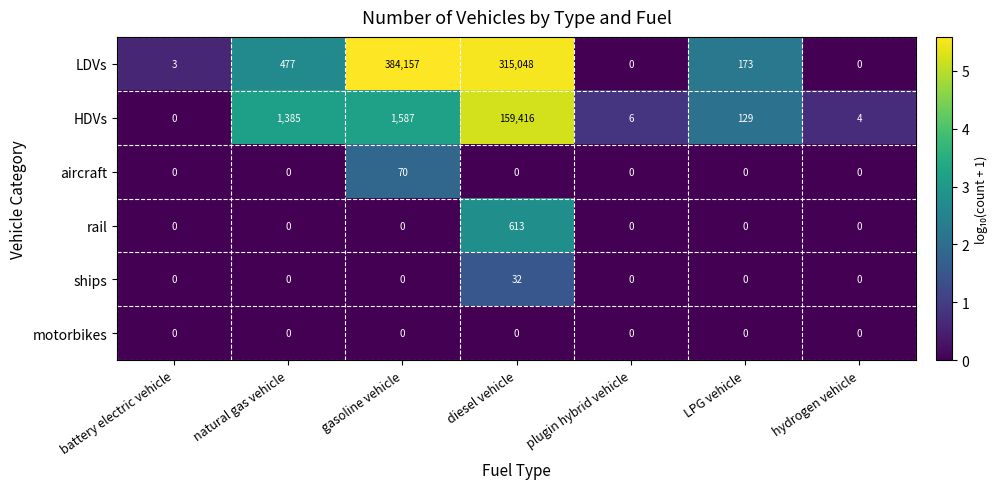

At which category is the sum across all series the highest?

diesel vehicle